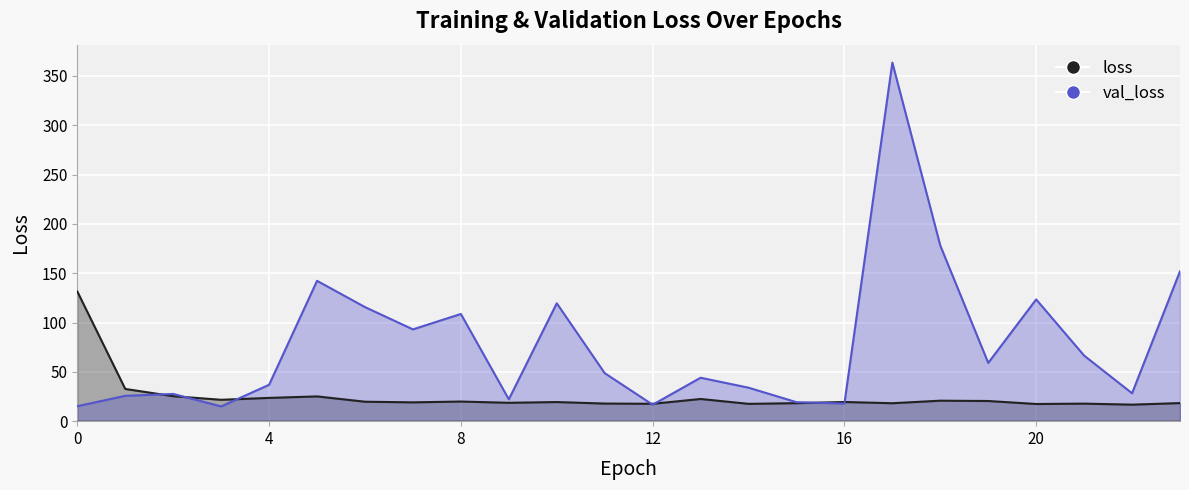

True or false: val_loss has a value of 33.9 at 14.

True